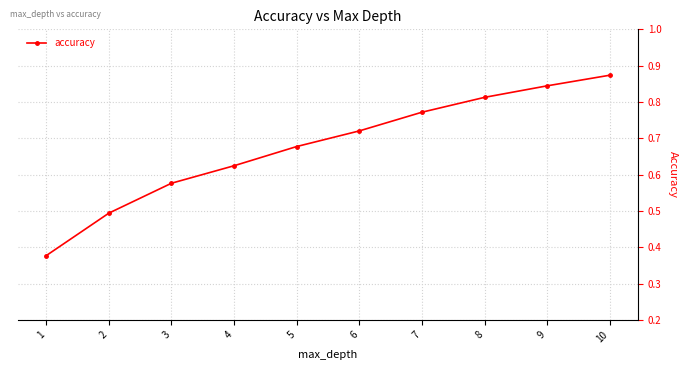

Rank the categories by value from lowest to highest.

1, 2, 3, 4, 5, 6, 7, 8, 9, 10